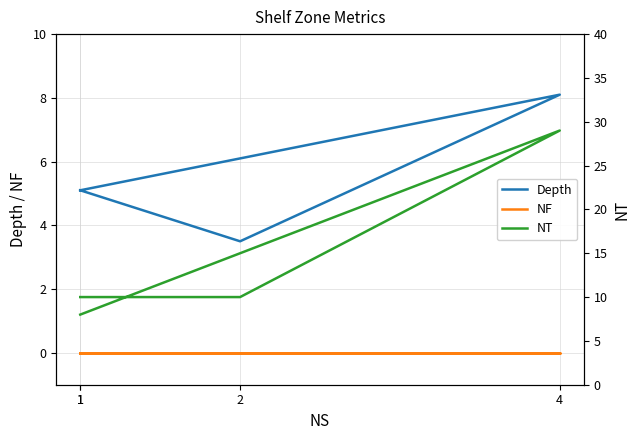

What is the label of the 1st point from the right?

1